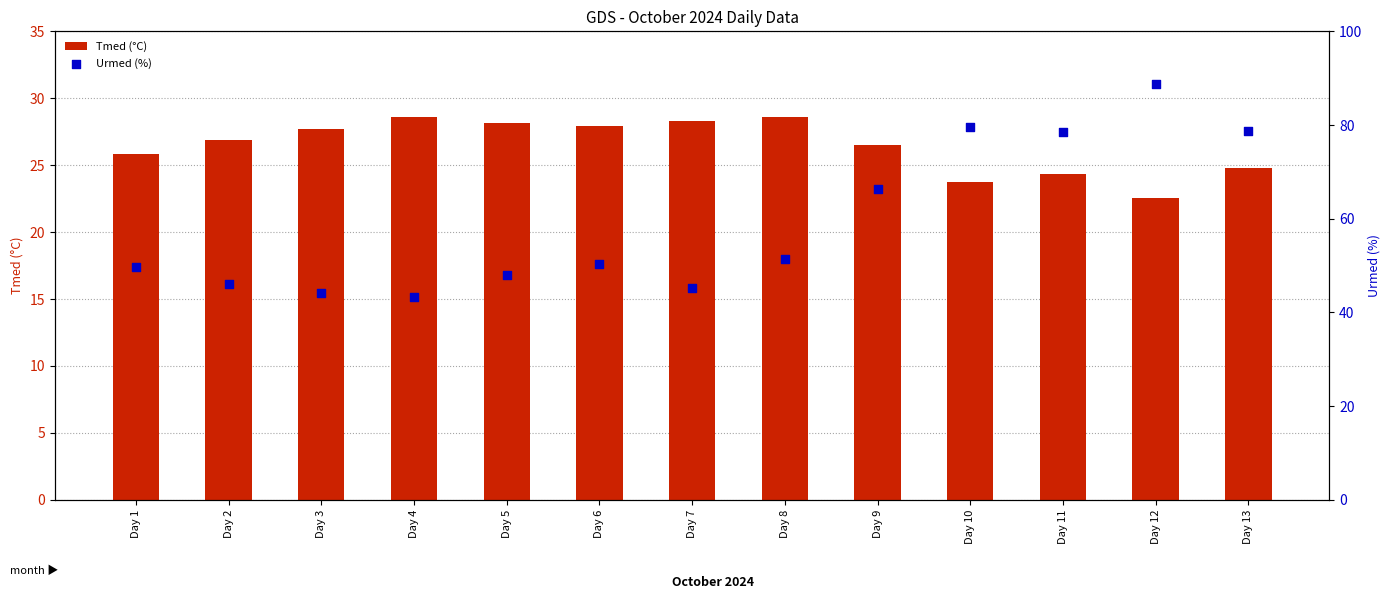

At which category is the sum across all series the highest?

Day 12